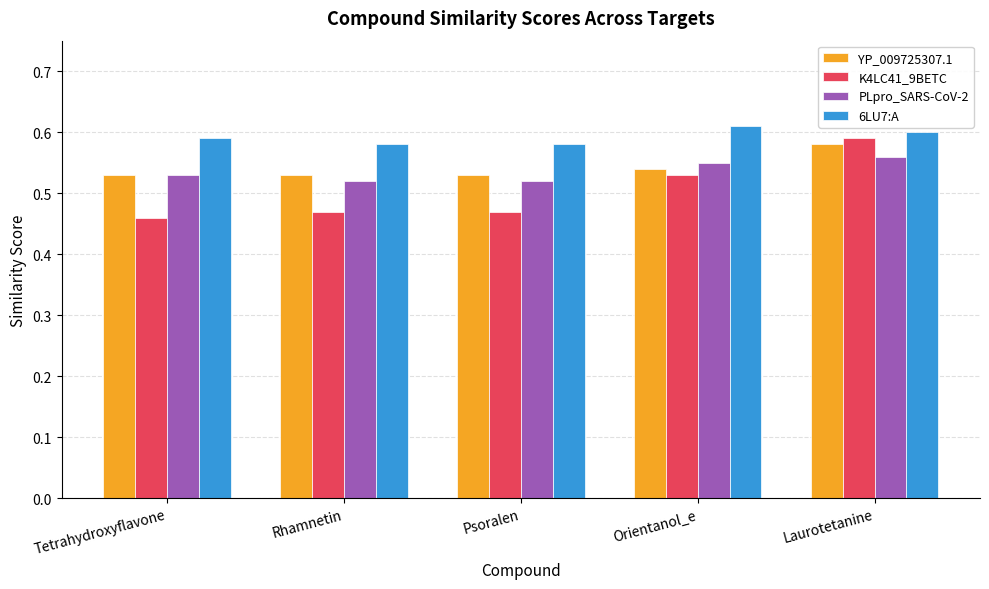

How many PLpro_SARS-CoV-2 values are between 0 and 1?

5